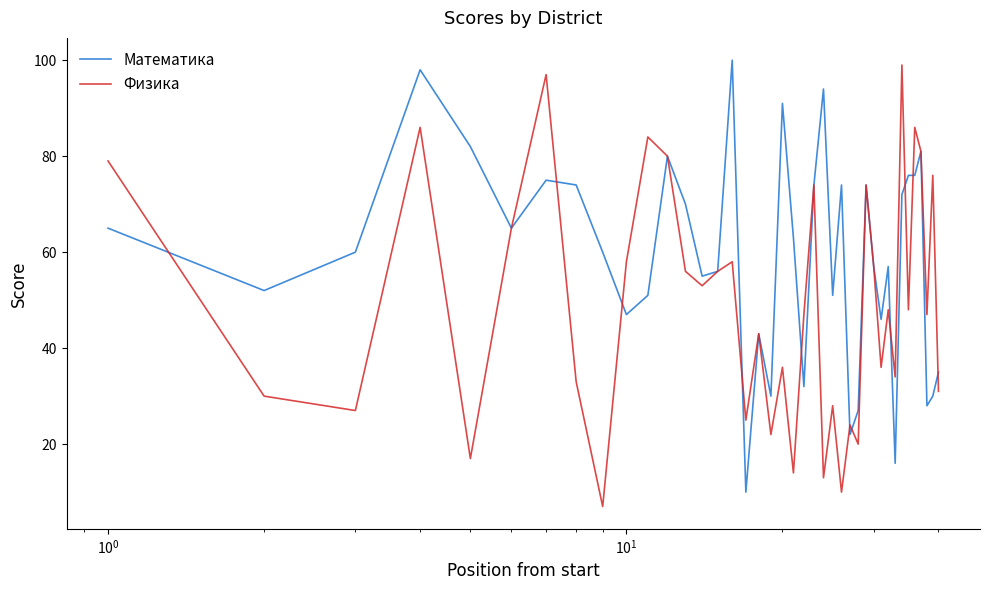

What is the minimum value shown in the chart?

7